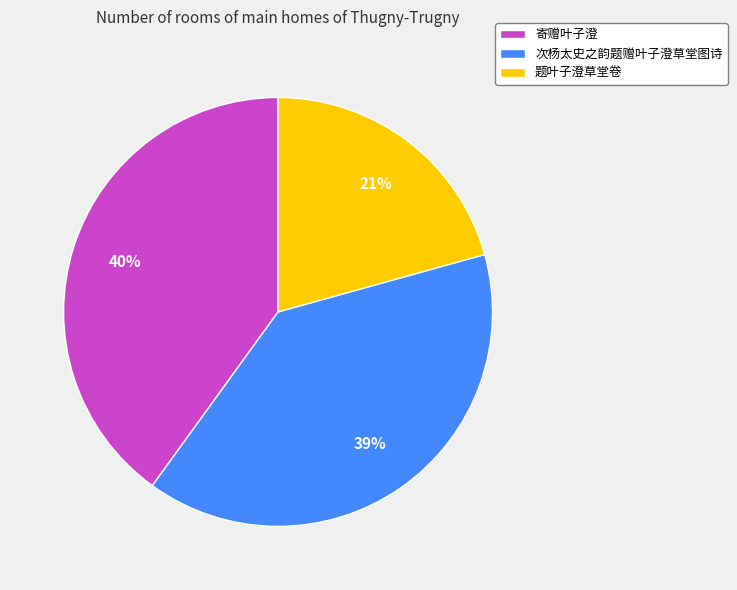

To the nearest percent, what percentage of the pie is 次杨太史之韵题赠叶子澄草堂图诗?

39%